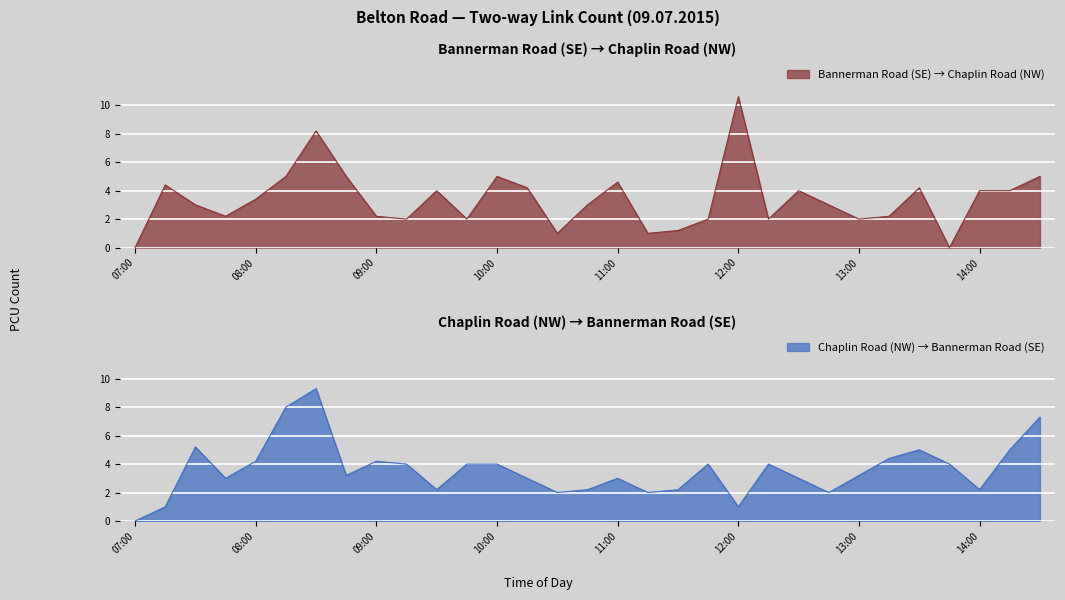

How many data points does each series have?

31